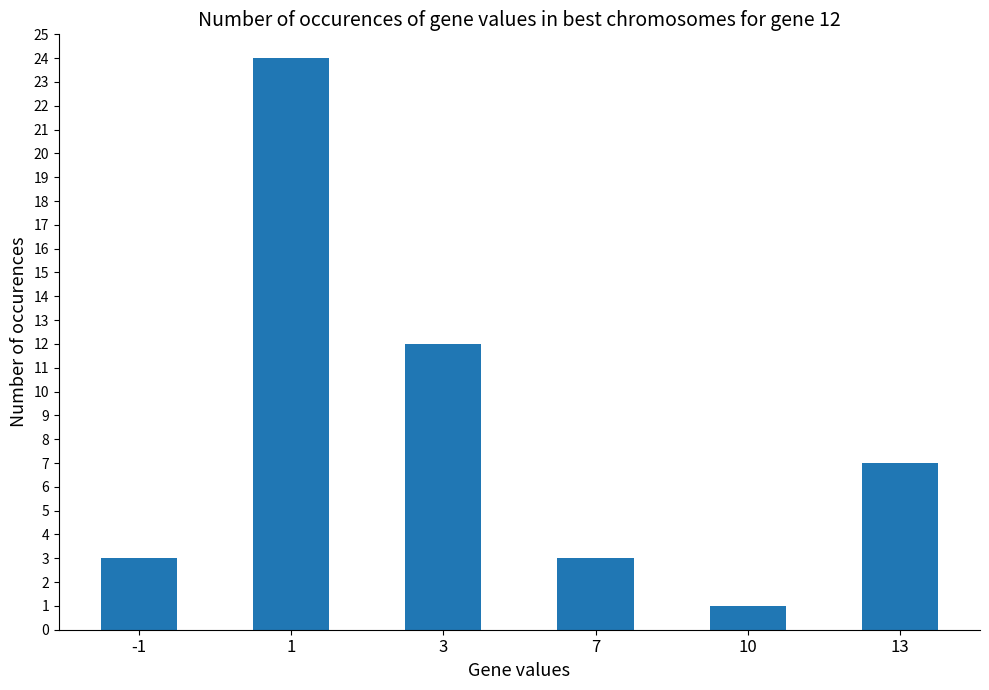

At which label is the value closest to 12?

3